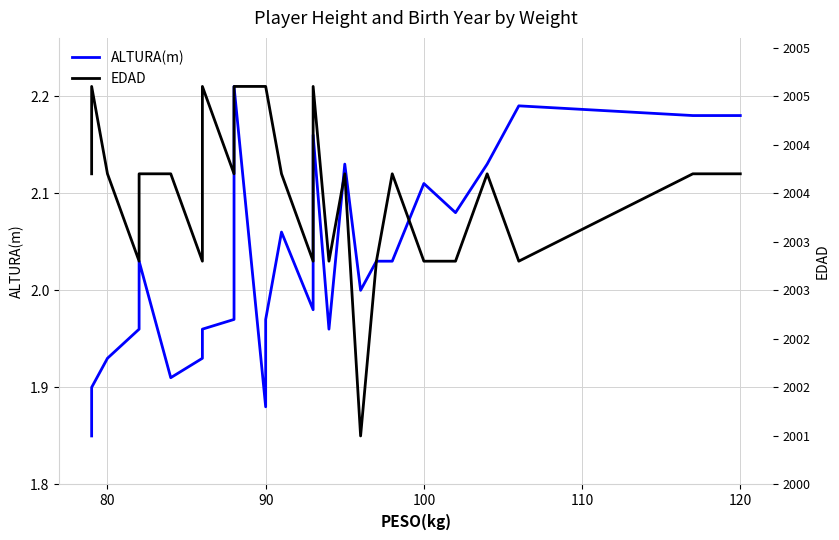

True or false: ALTURA(m) has more than 2 points higher than both neighbors.

True